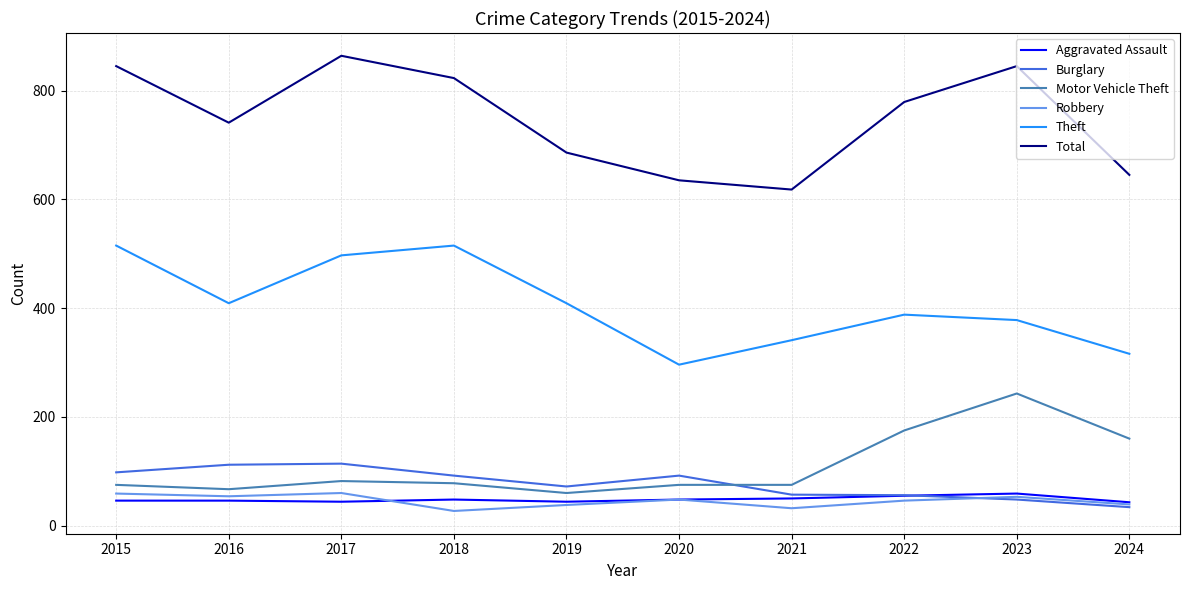

What is the average value of the Motor Vehicle Theft series?

109